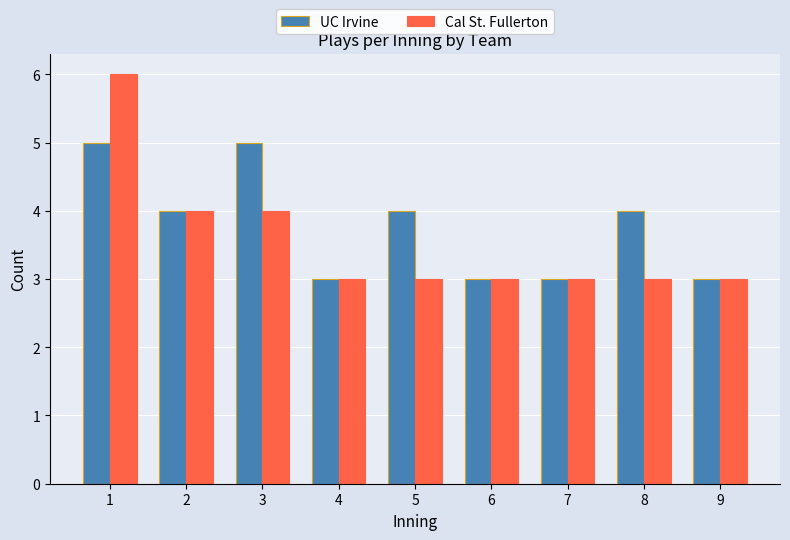

Rank the series by their maximum value, from highest to lowest.

Cal St. Fullerton, UC Irvine